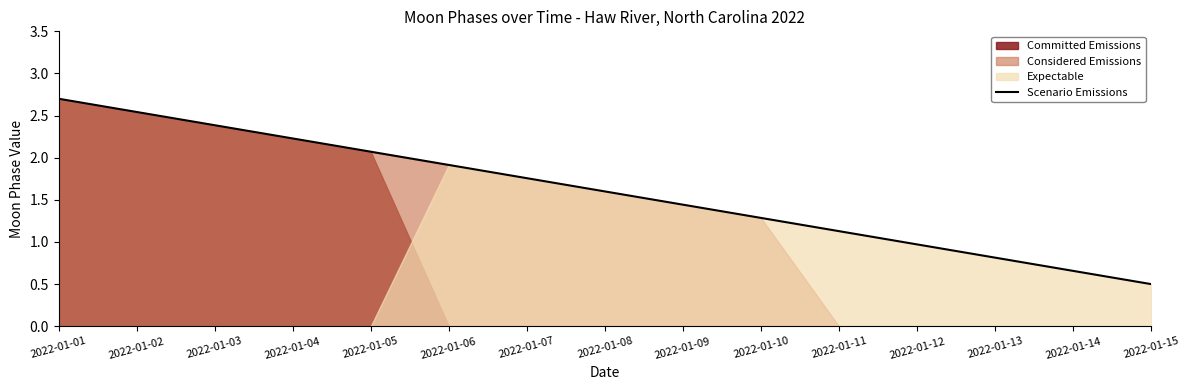

Reading left to right, transcribe all the data shown in this chart.

2022-01-01=2.7	2022-01-02=2.5	2022-01-03=2.4	2022-01-04=2.2	2022-01-05=2.1	2022-01-06=1.9	2022-01-07=1.8	2022-01-08=1.6	2022-01-09=1.4	2022-01-10=1.3	2022-01-11=1.1	2022-01-12=1.0	2022-01-13=0.8	2022-01-14=0.7	2022-01-15=0.5